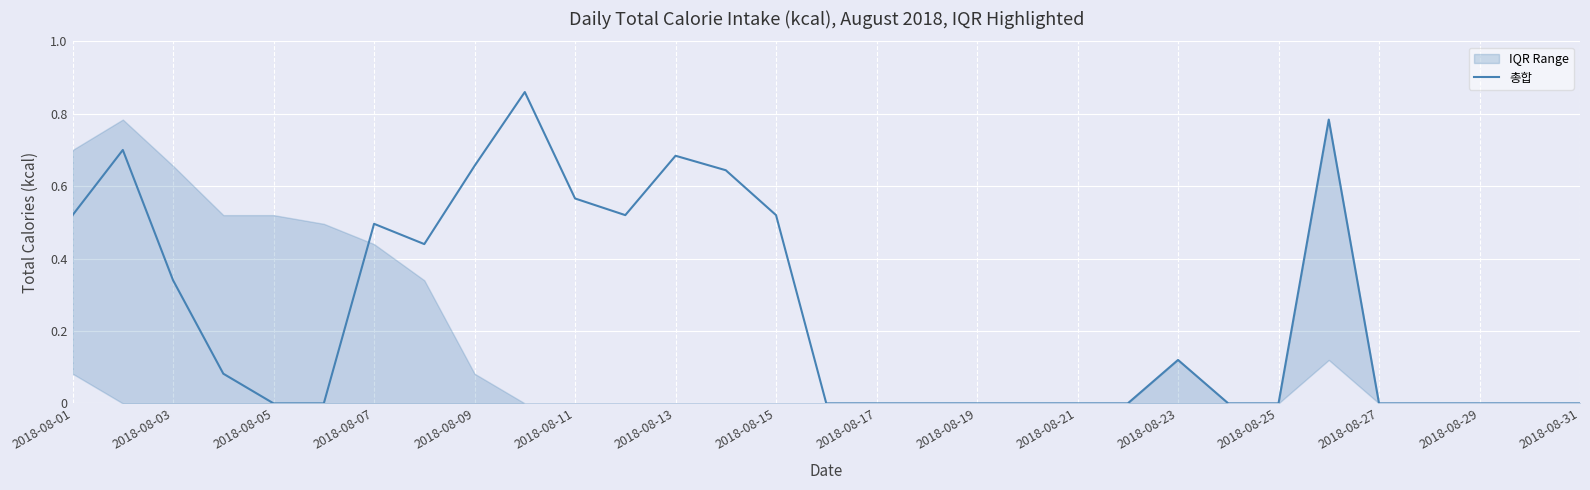

The 총합 series shows 0.2 at 2018-08-09. True or false?

False